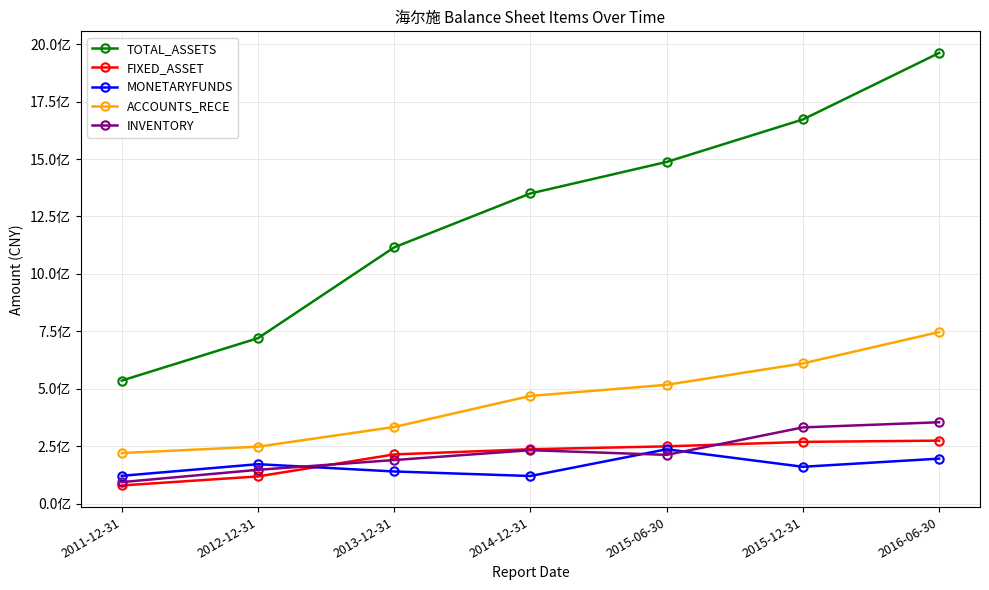

At which label does MONETARYFUNDS first exceed 159928886?

2012-12-31